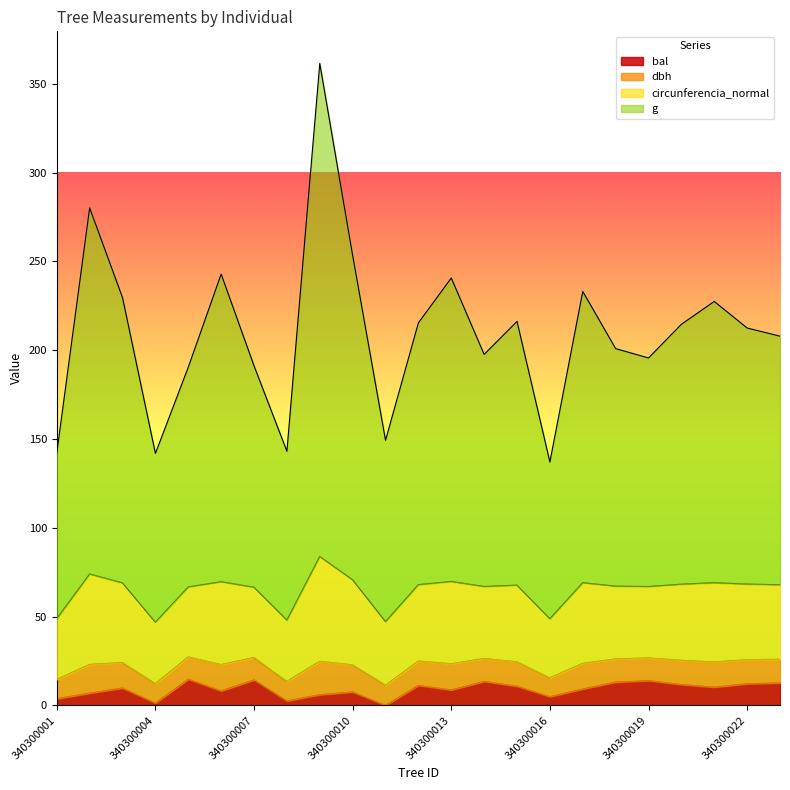

True or false: dbh and bal intersect in this chart.

False